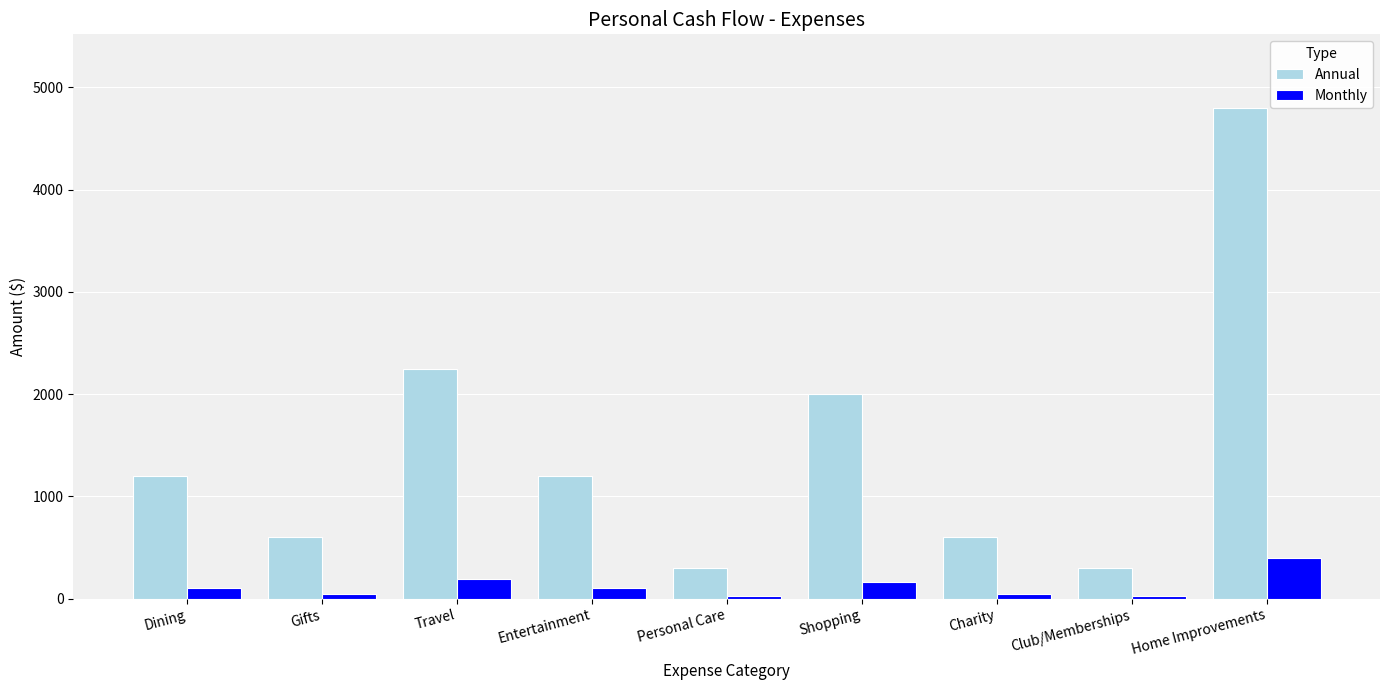

What are all the series names shown in the legend?

Annual, Monthly